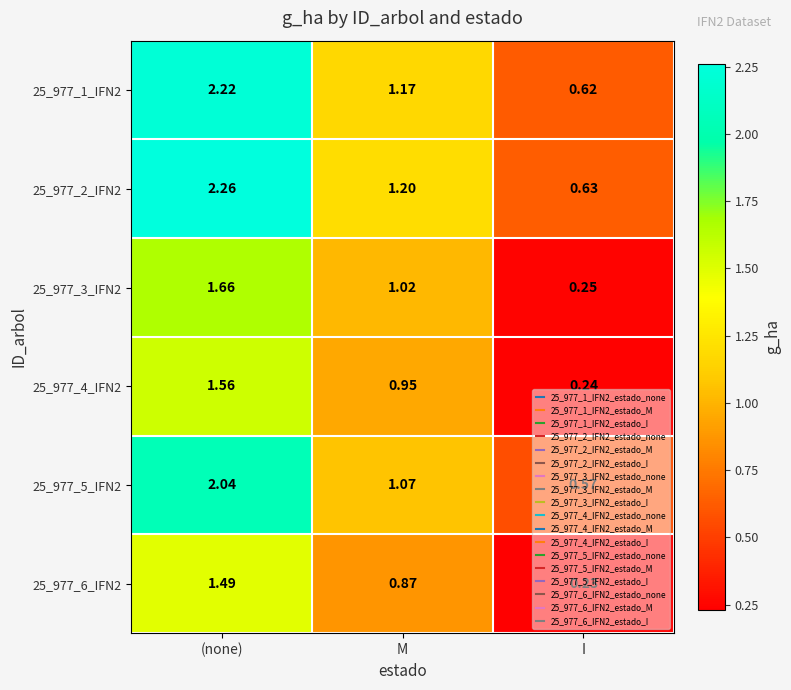

At which label does 25_977_4_IFN2 reach its peak?

(none)